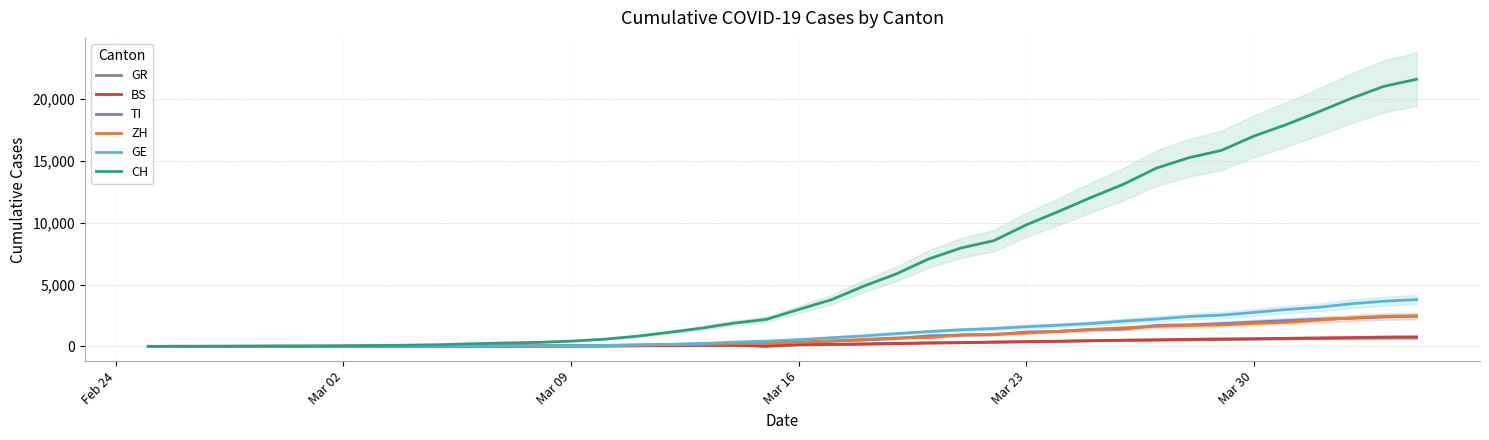

How many distinct data groups are displayed?

6